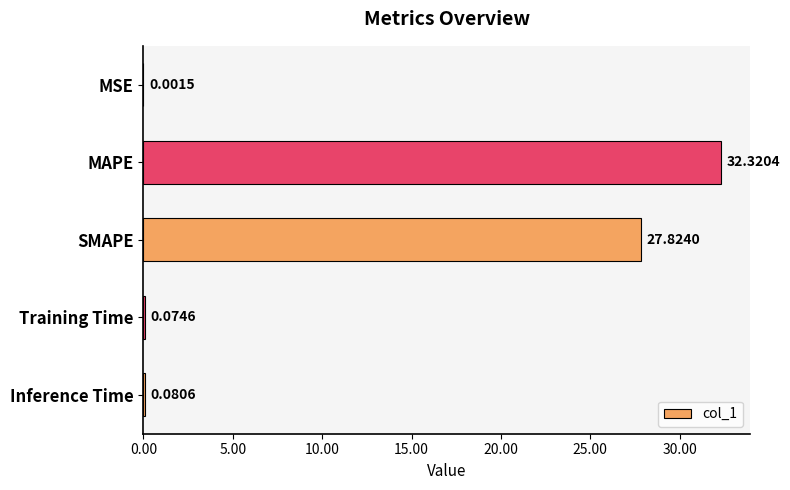

Which has a higher value, Training Time or MSE?

Training Time